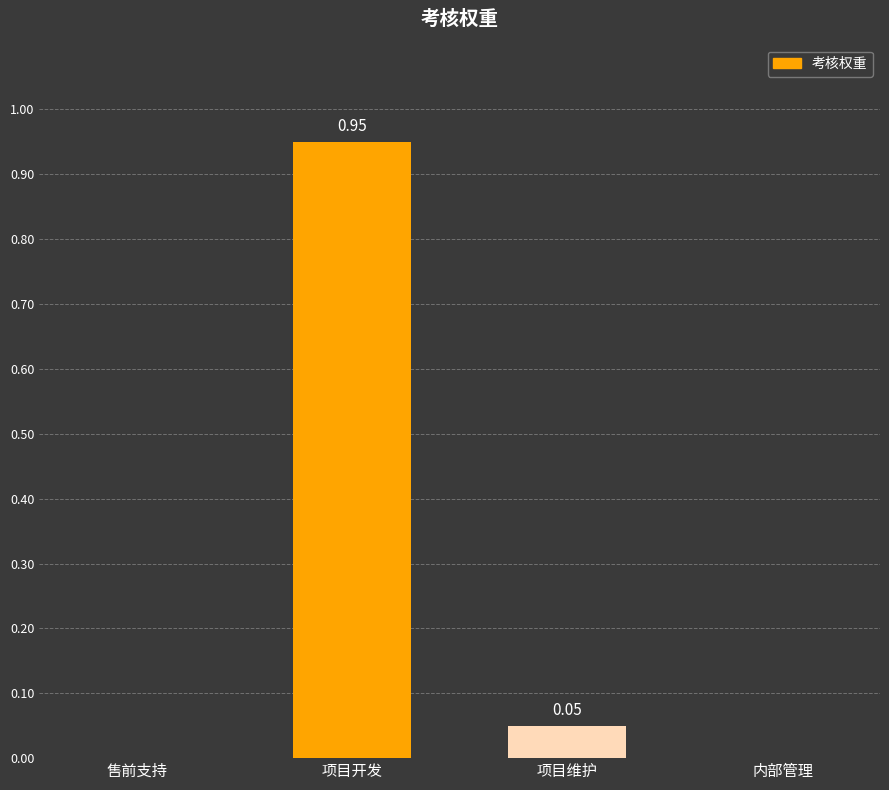

Which category has the highest value across all series?

项目开发